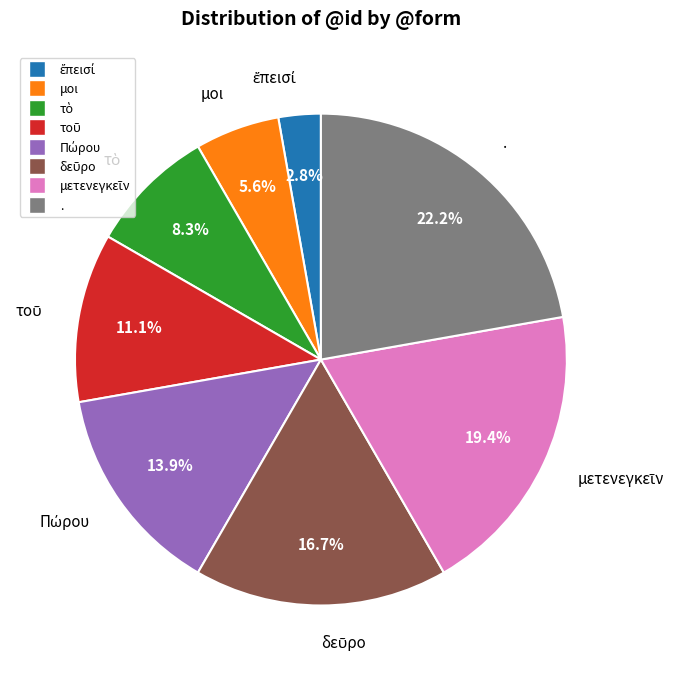

How many slices are in this pie chart?

8